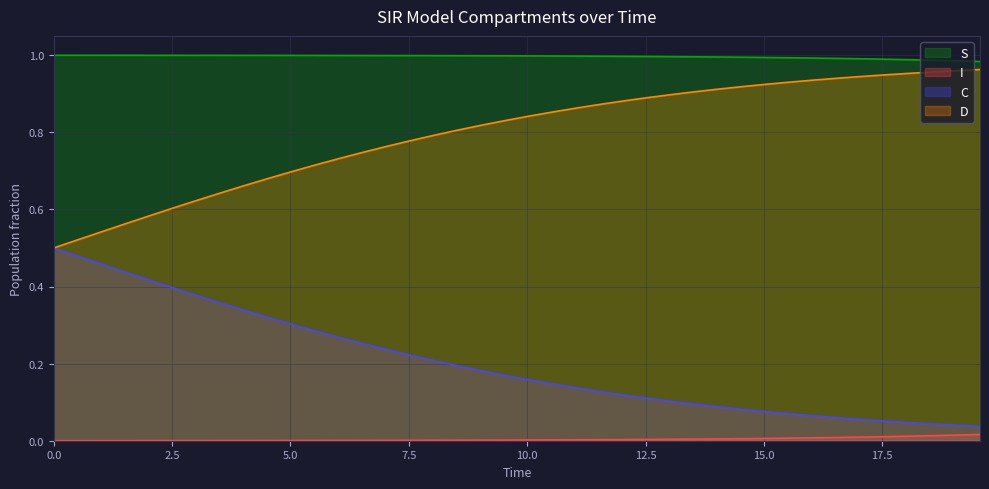

List the series in order of their overall mean, lowest first.

I, C, D, S